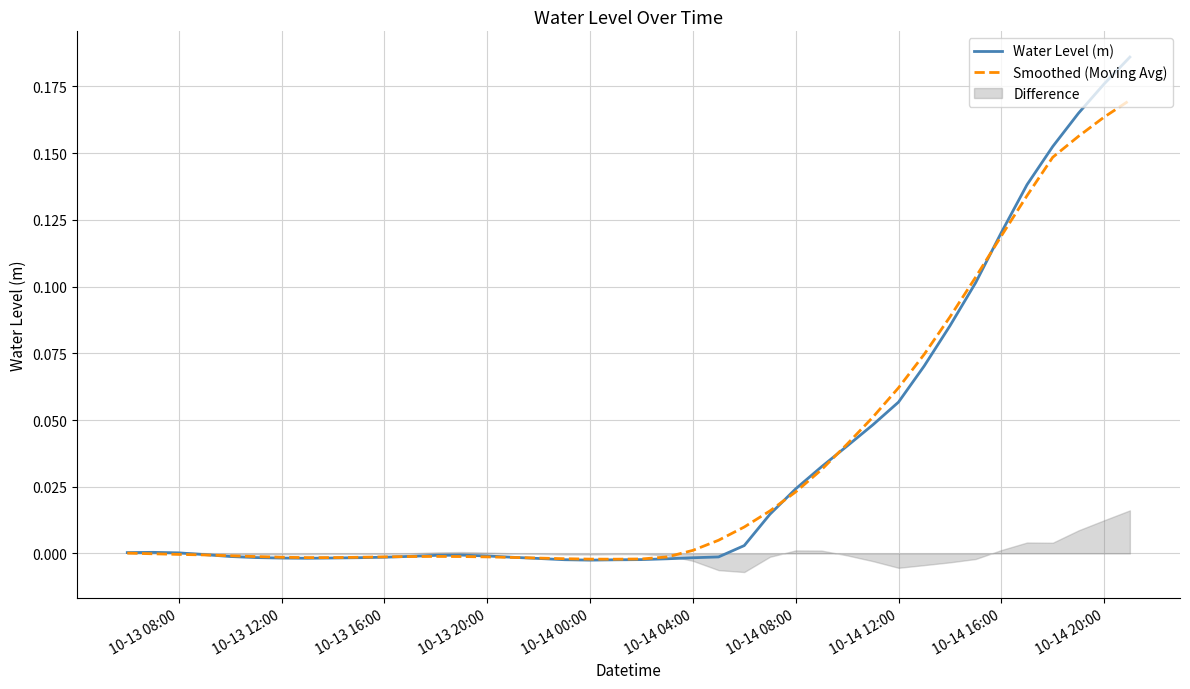

List the series in order of their peak value, lowest first.

Smoothed (Moving Avg), Water Level (m)